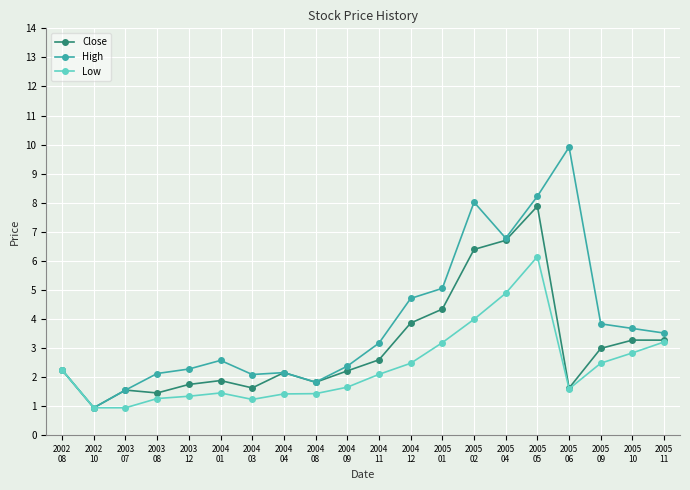

At how many categories does at least one series exceed 6?

4